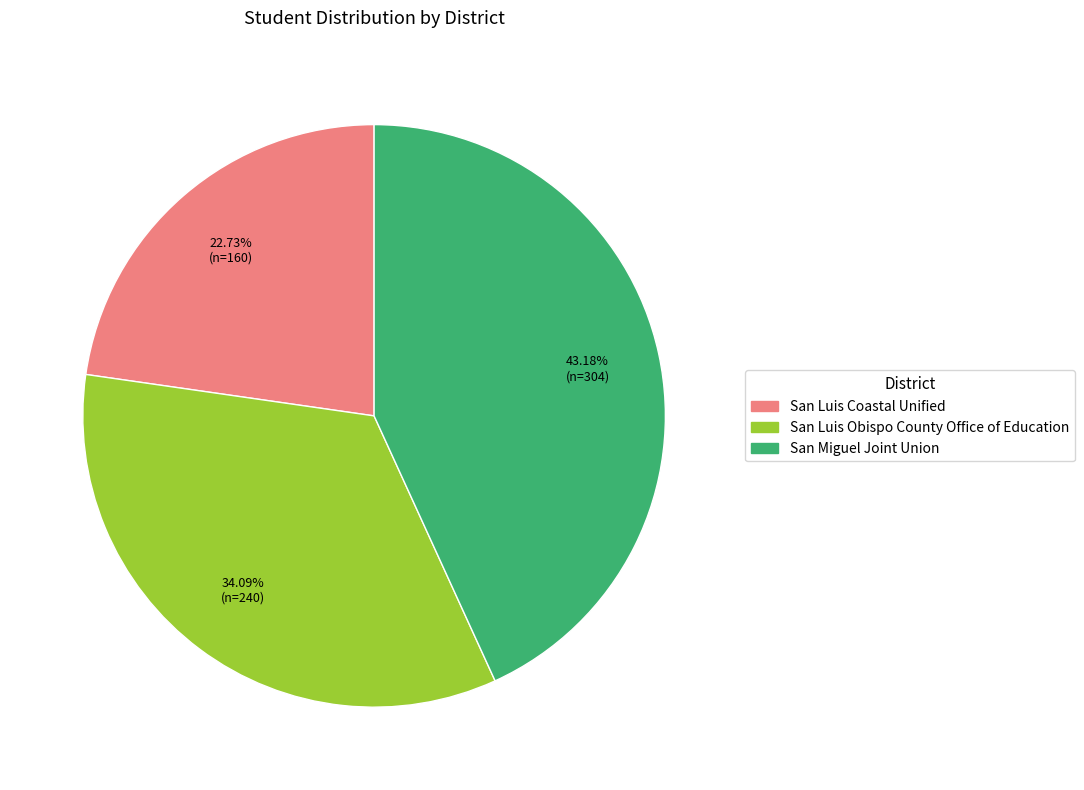

To the nearest percent, what percentage of the pie is San Luis Coastal Unified?

23%